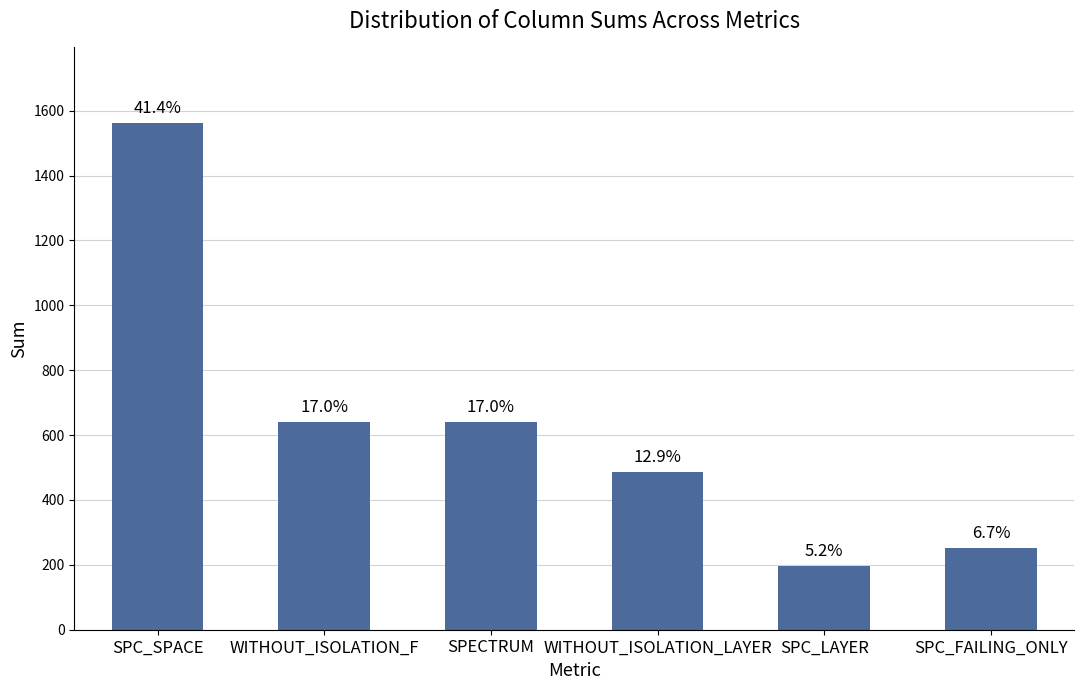

Rank the categories by value from highest to lowest.

SPC_SPACE, WITHOUT_ISOLATION_F, SPECTRUM, WITHOUT_ISOLATION_LAYER, SPC_FAILING_ONLY, SPC_LAYER